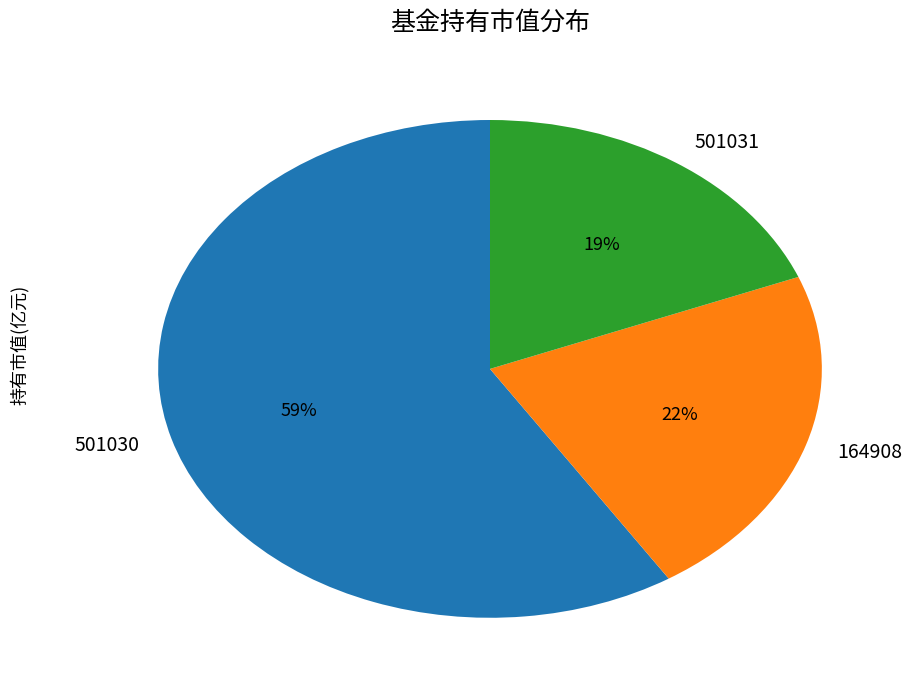

To the nearest percent, what is the difference between the largest and smallest slice percentages?

40%